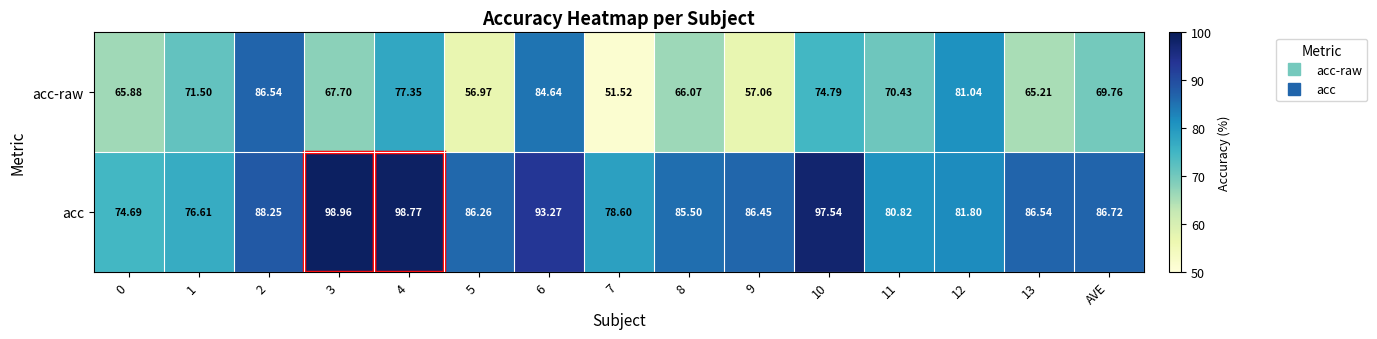

Rank the series by their maximum value, from highest to lowest.

acc, acc-raw